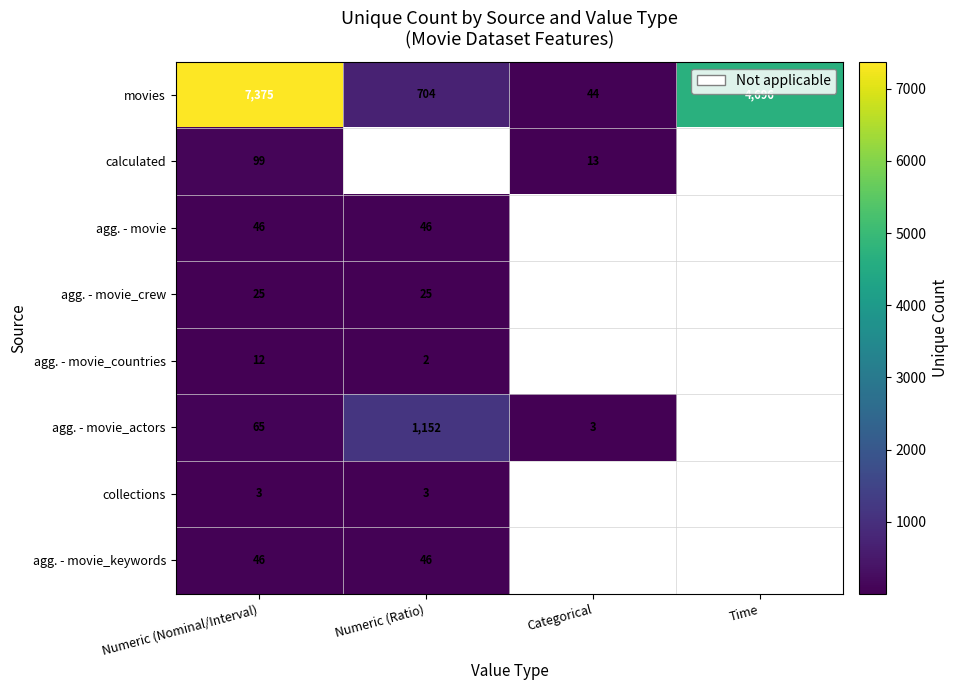

True or false: agg. - movie_keywords has a value of 31 at Numeric (Ratio).

False